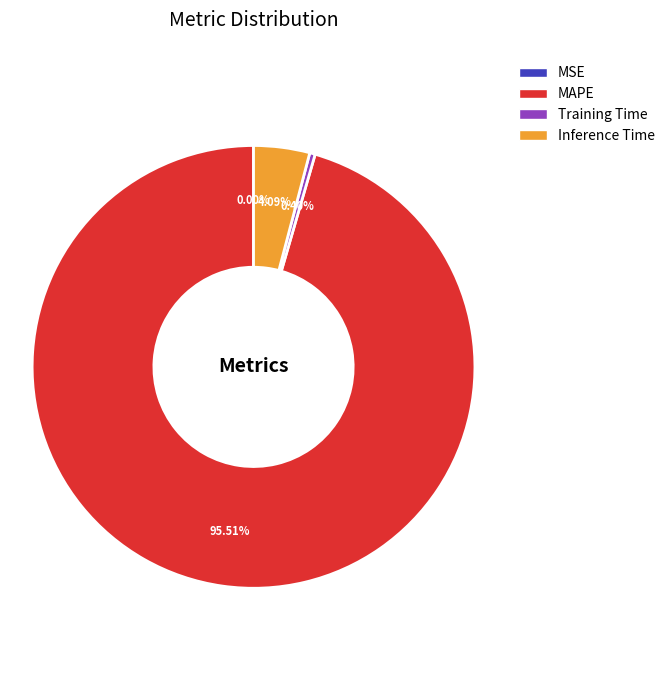

Does any single category account for the majority?

Yes